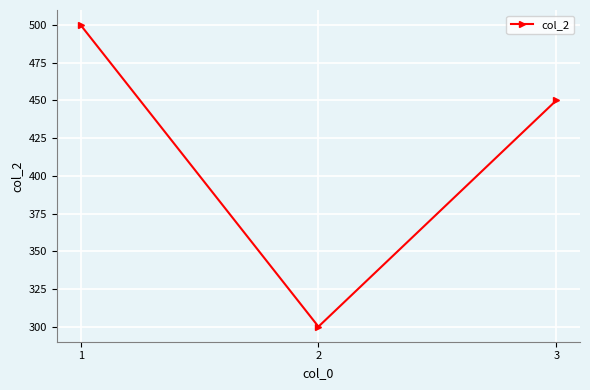

What is the difference between the second highest and minimum values?

150